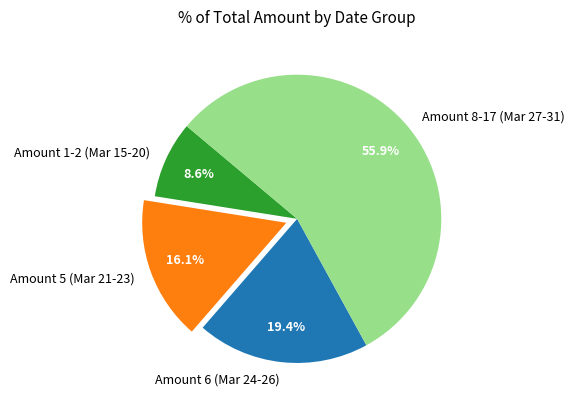

What is the total percentage of Amount 1-2 (Mar 15-20) and Amount 6 (Mar 24-26)?

28.0%